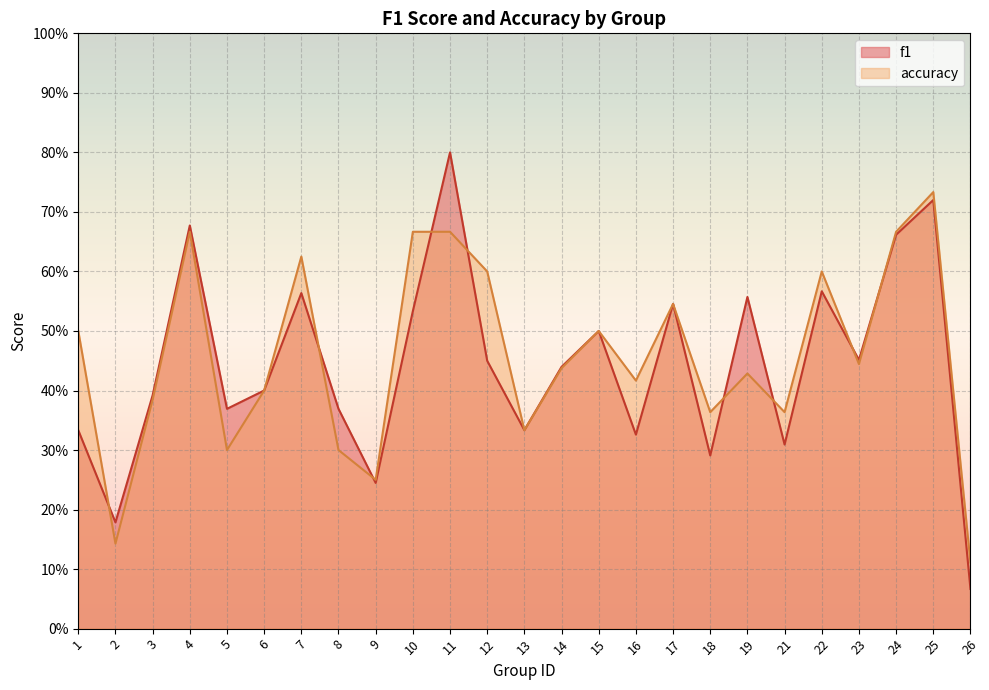

Is it true that accuracy equals 0.4 at 9?

False